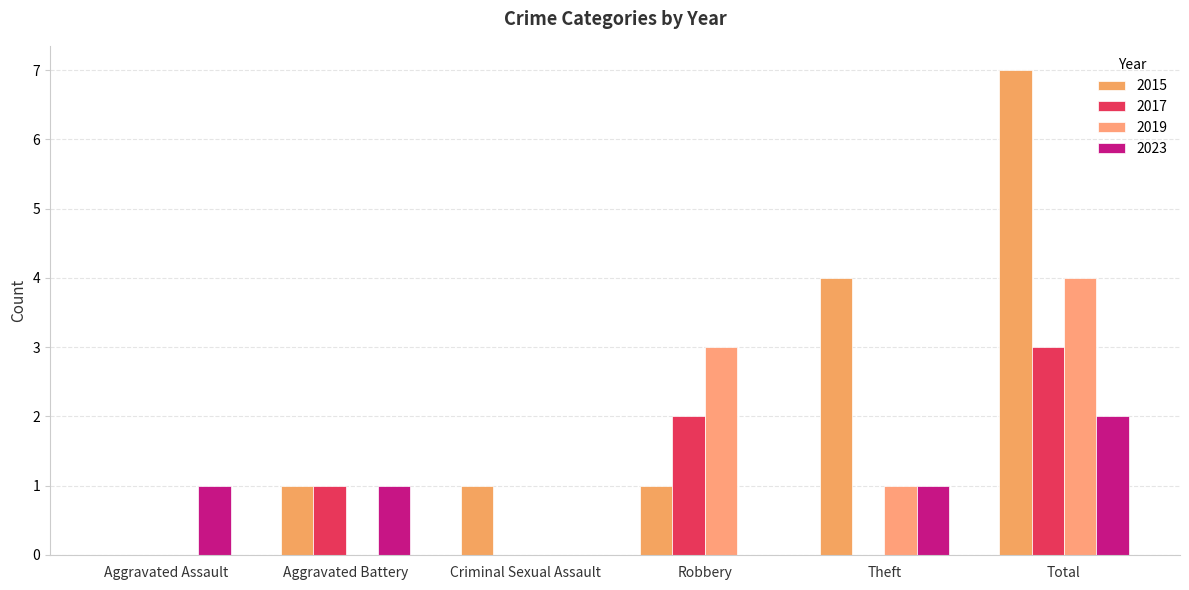

Are the bars grouped side by side (vs. stacked)?

Yes